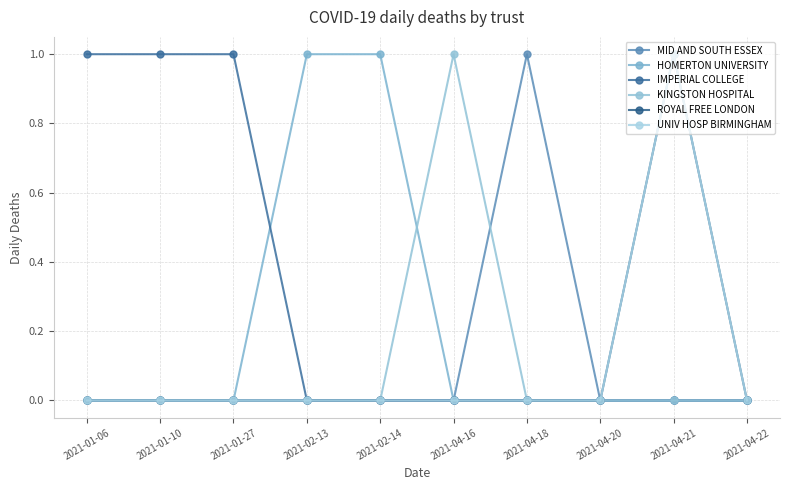

Does the chart have visible grid lines?

Yes